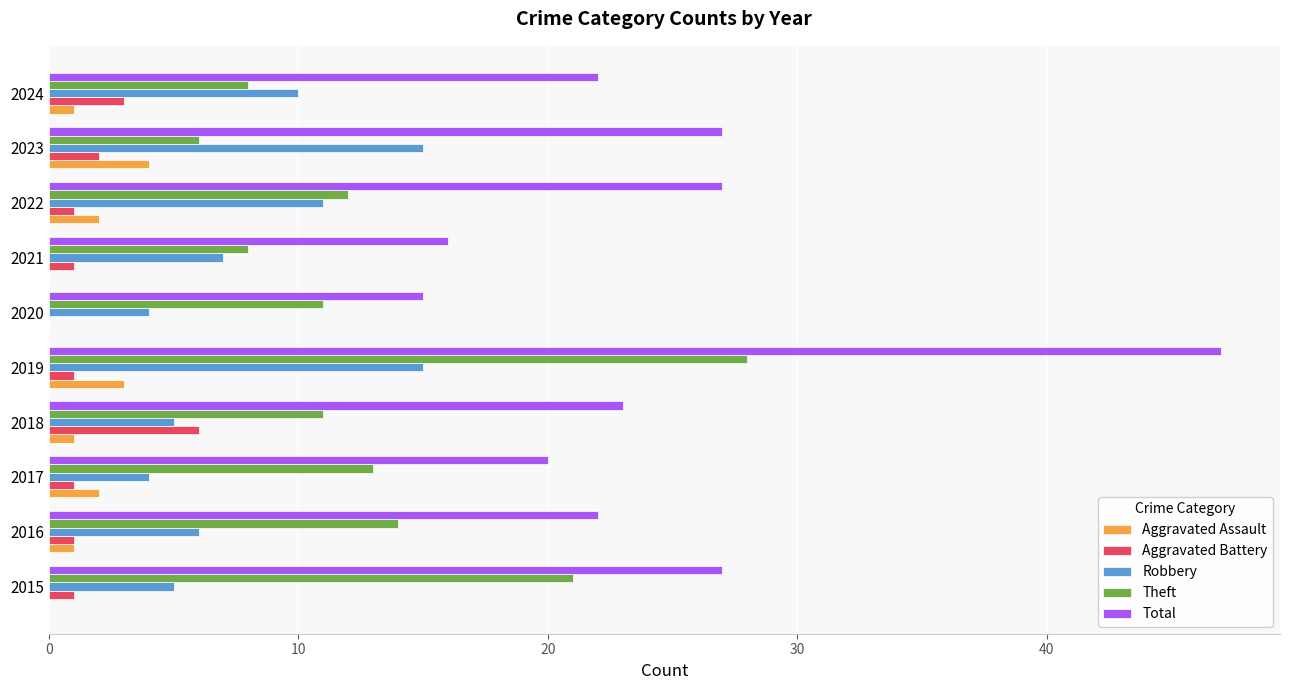

True or false: Total has a value of 47 at 2019.

True